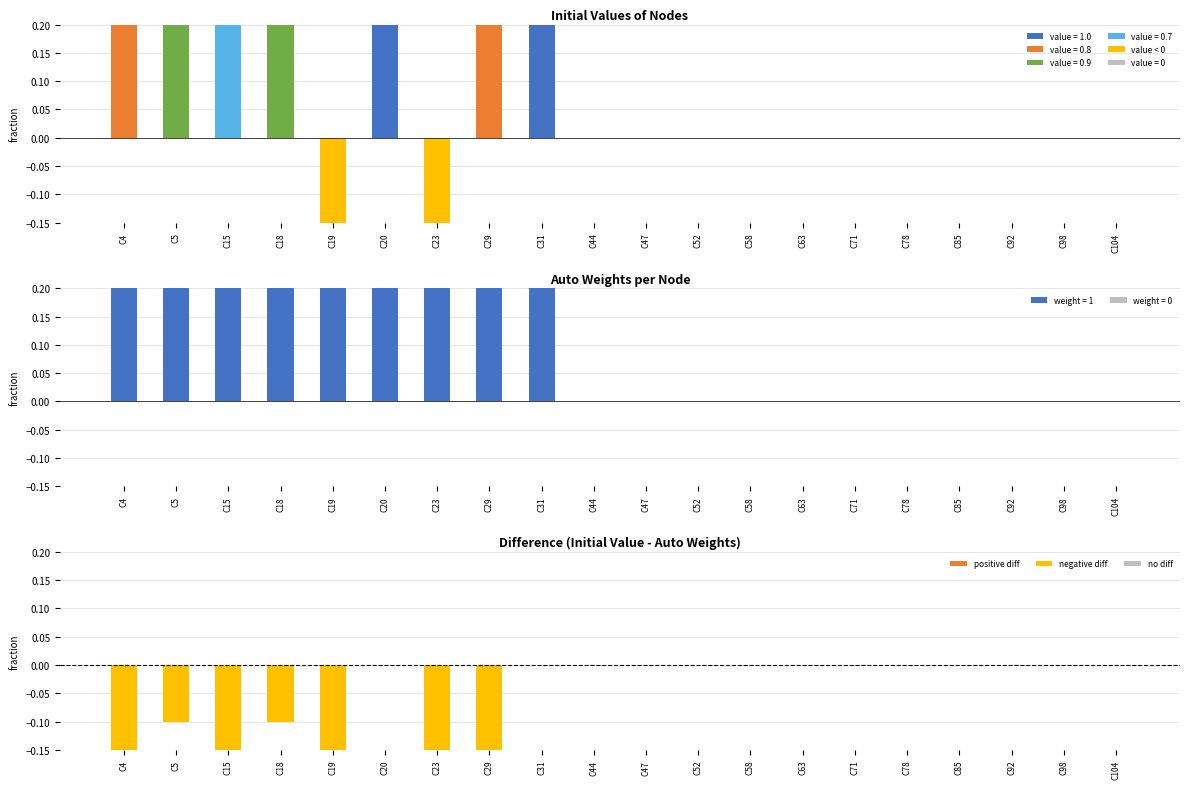

Reading left to right, extract all data points from this chart.

initial value: 0.8	0.9	0.7	0.9	-0.5	1.0	-0.5	0.8	1.0	0.0	0.0	0.0	0.0	0.0	0.0	0.0	0.0	0.0	0.0	0.0
auto weights: 1.0	1.0	1.0	1.0	1.0	1.0	1.0	1.0	1.0	0.0	0.0	0.0	0.0	0.0	0.0	0.0	0.0	0.0	0.0	0.0
difference (initial - weight): -0.2	-0.1	-0.3	-0.1	-1.5	0.0	-1.5	-0.2	0.0	0.0	0.0	0.0	0.0	0.0	0.0	0.0	0.0	0.0	0.0	0.0